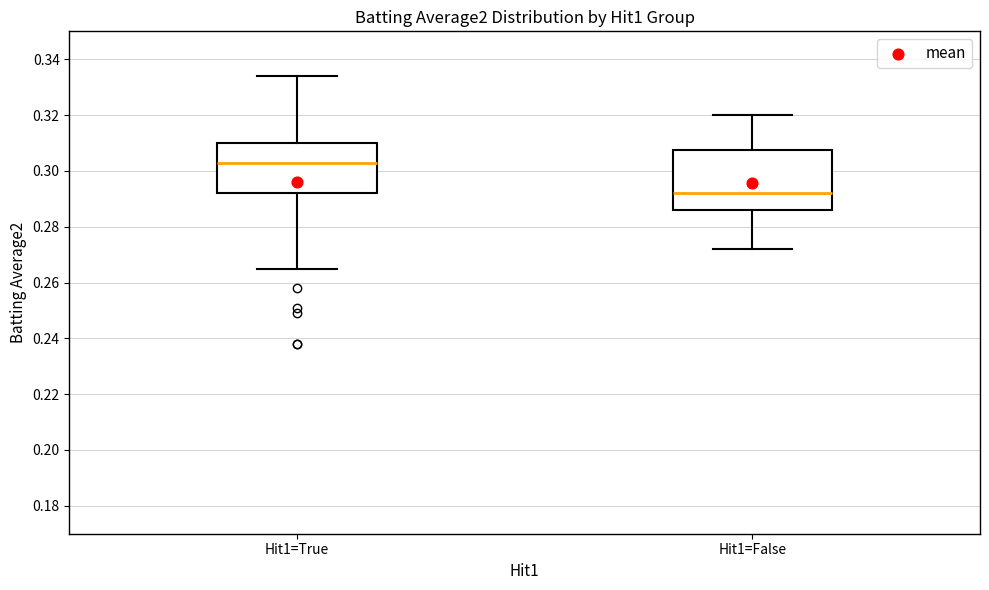

Where does the median line of the box for Hit1=True sit on the y-axis? The values are not printed on the chart, so give them approximately, as read against the axis.

0.304